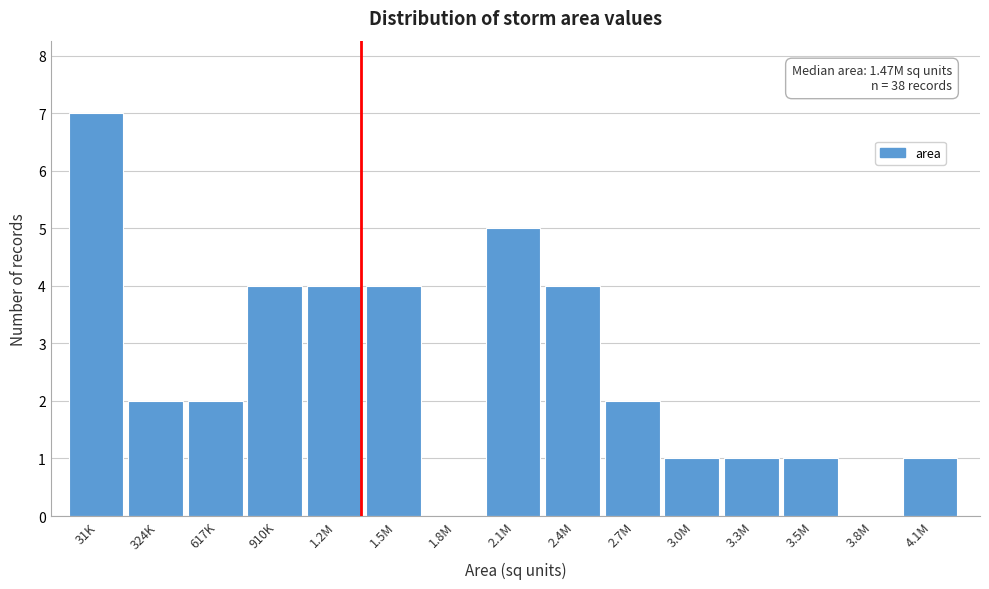

Reading right to left, extract all data points from this chart.

4.1M=1	3.8M=0	3.5M=1	3.3M=1	3.0M=1	2.7M=2	2.4M=4	2.1M=5	1.8M=0	1.5M=4	1.2M=4	910K=4	617K=2	324K=2	31K=7